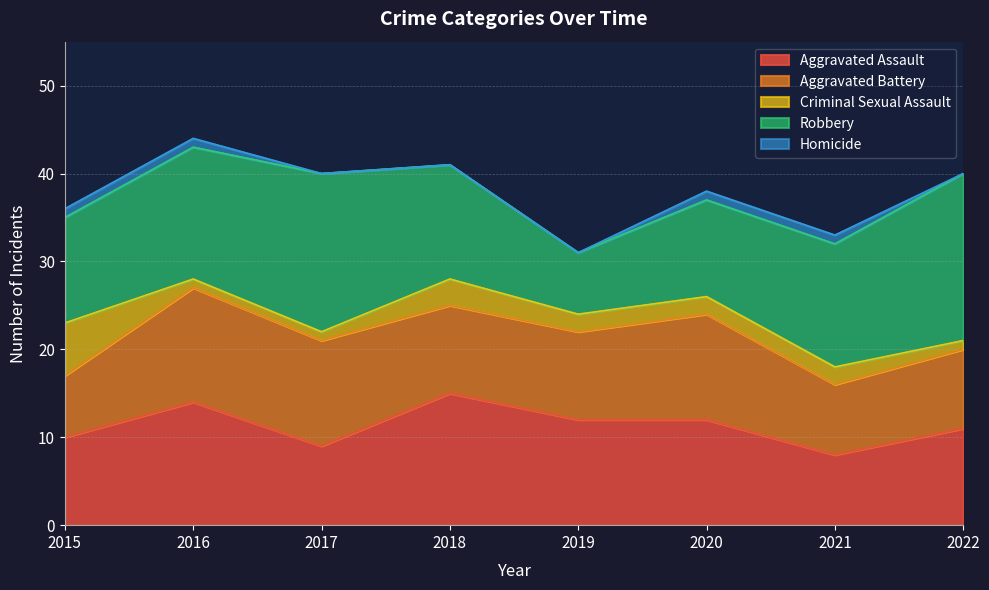

Between 2020 and 2021, which series saw the biggest shift?

Aggravated Assault